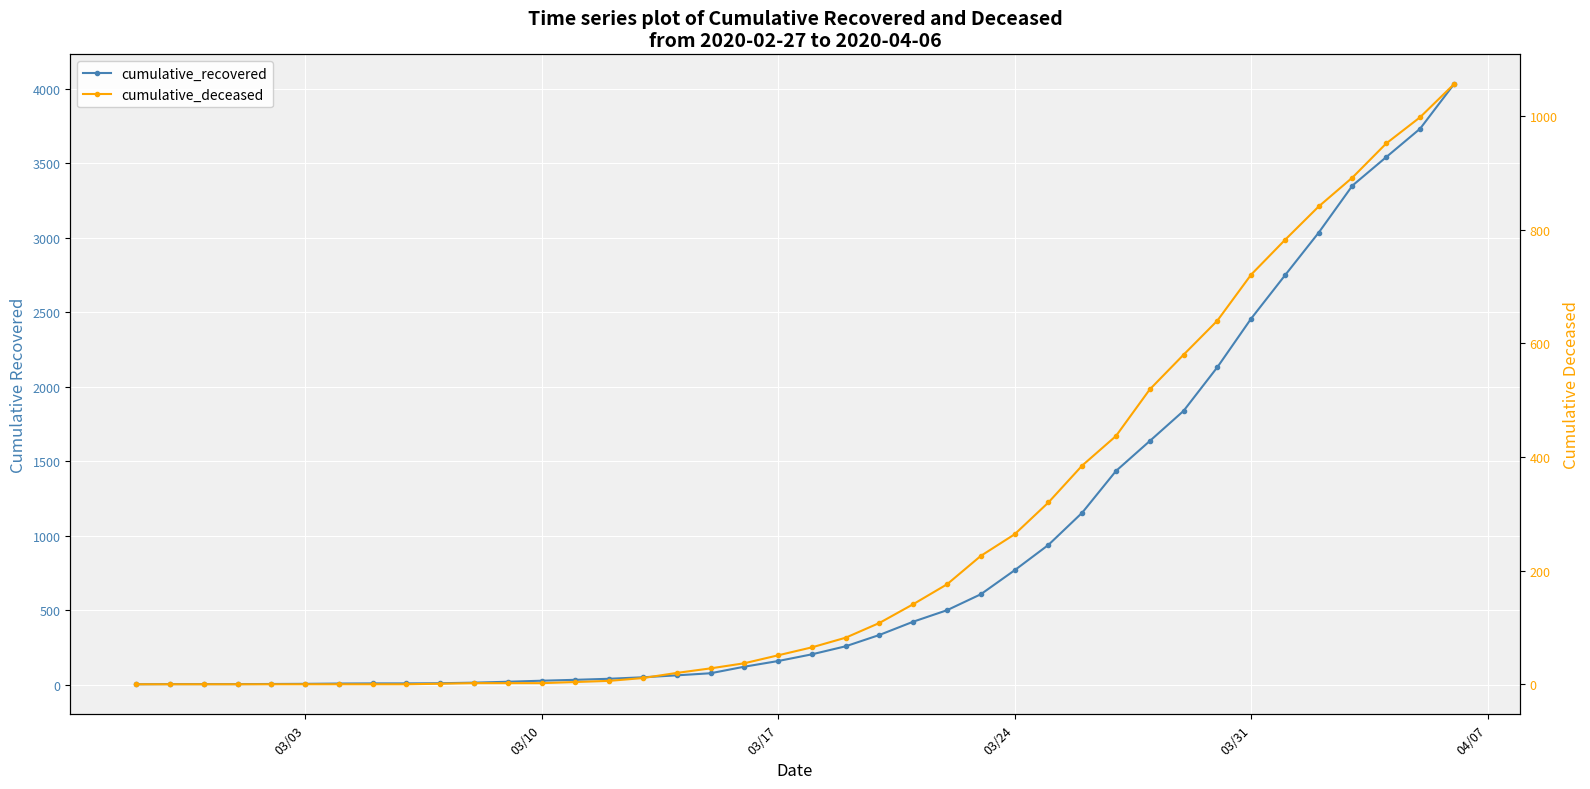

At how many categories does at least one series exceed 3350?

3